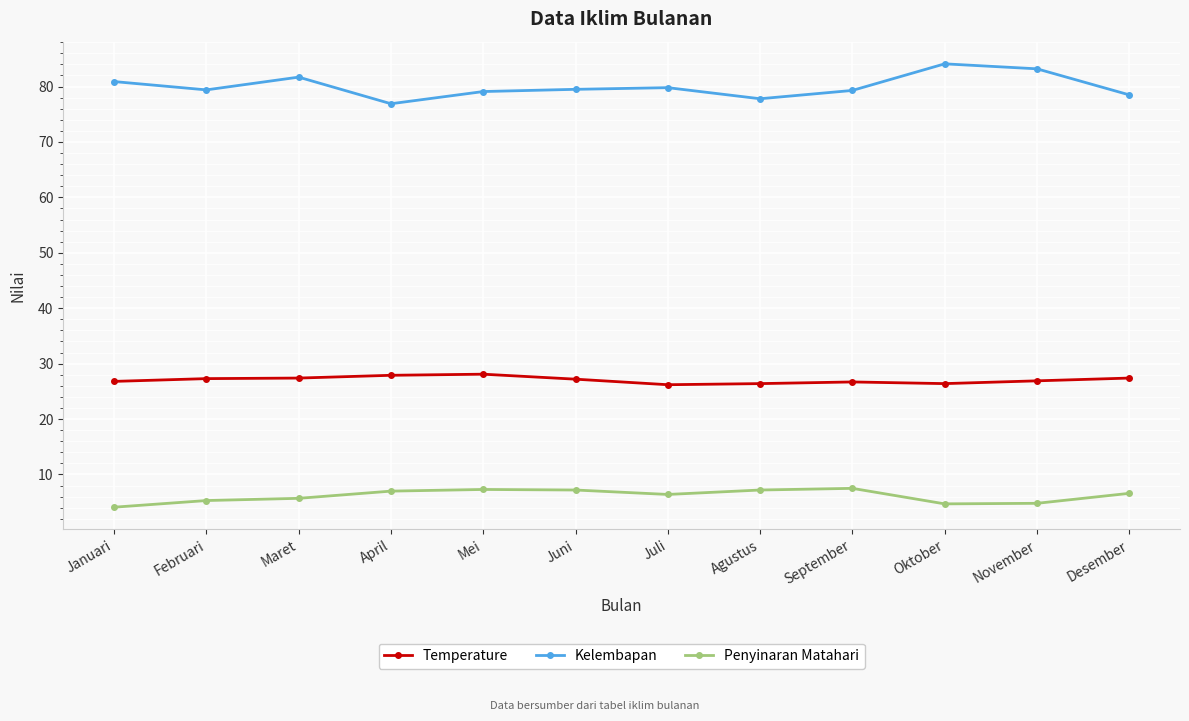

What are all the series names shown in the legend?

Temperature, Kelembapan, Penyinaran Matahari